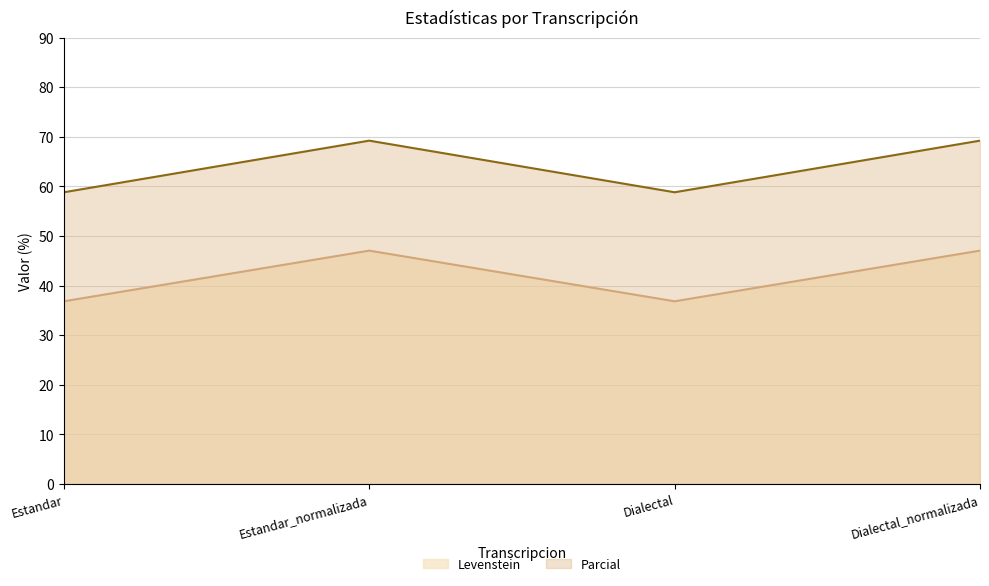

True or false: Levenstein and Parcial intersect in this chart.

False